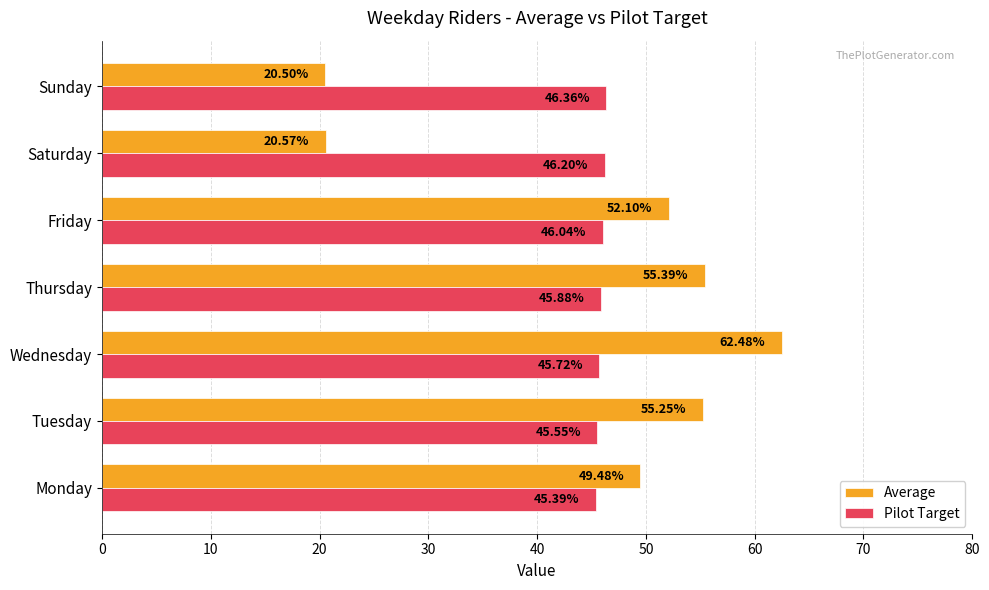

Which series changed the most between Monday and Thursday?

Average